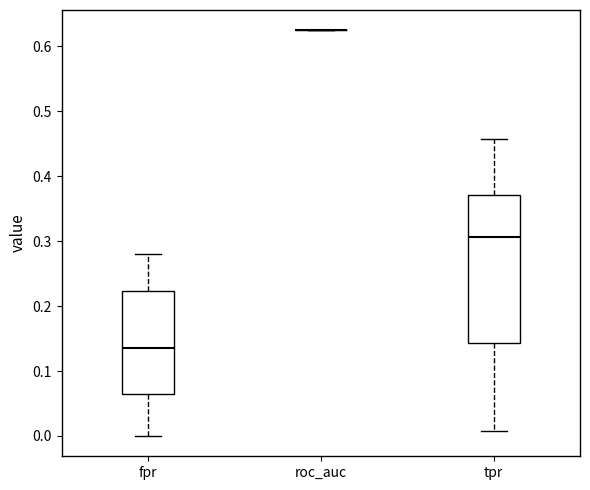

Where is the lower edge of the box for tpr on the y-axis? The values are not printed on the chart, so give them approximately, as read against the axis.

0.14